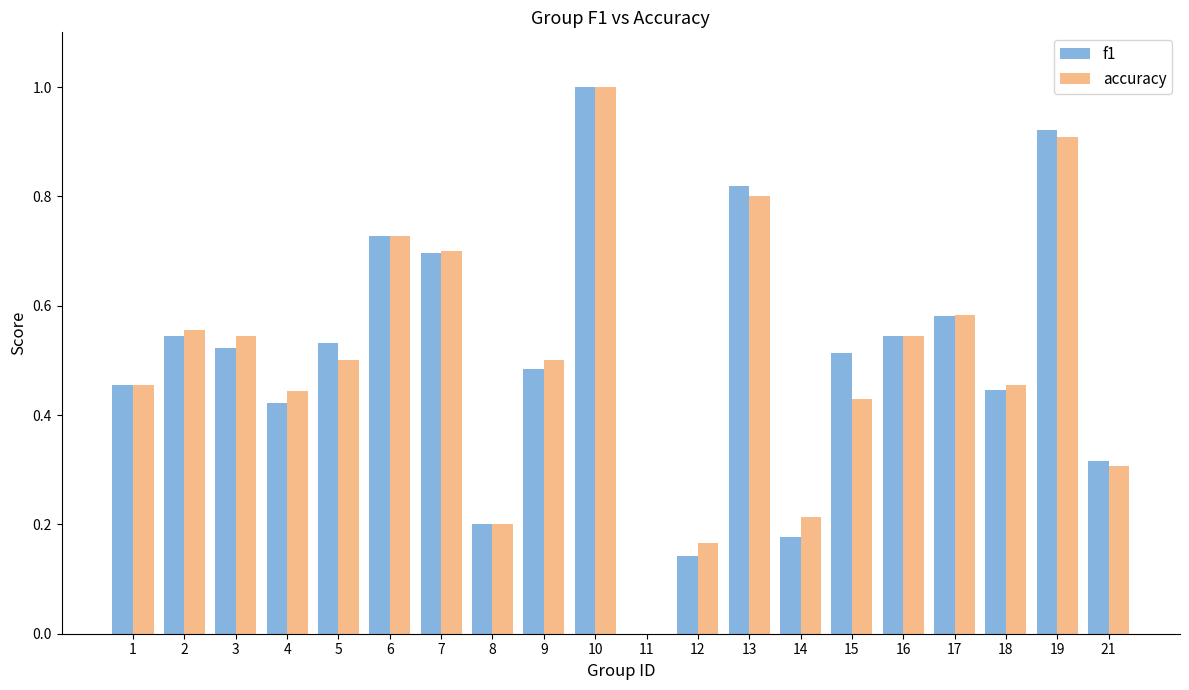

What is the maximum value for f1?

1.0